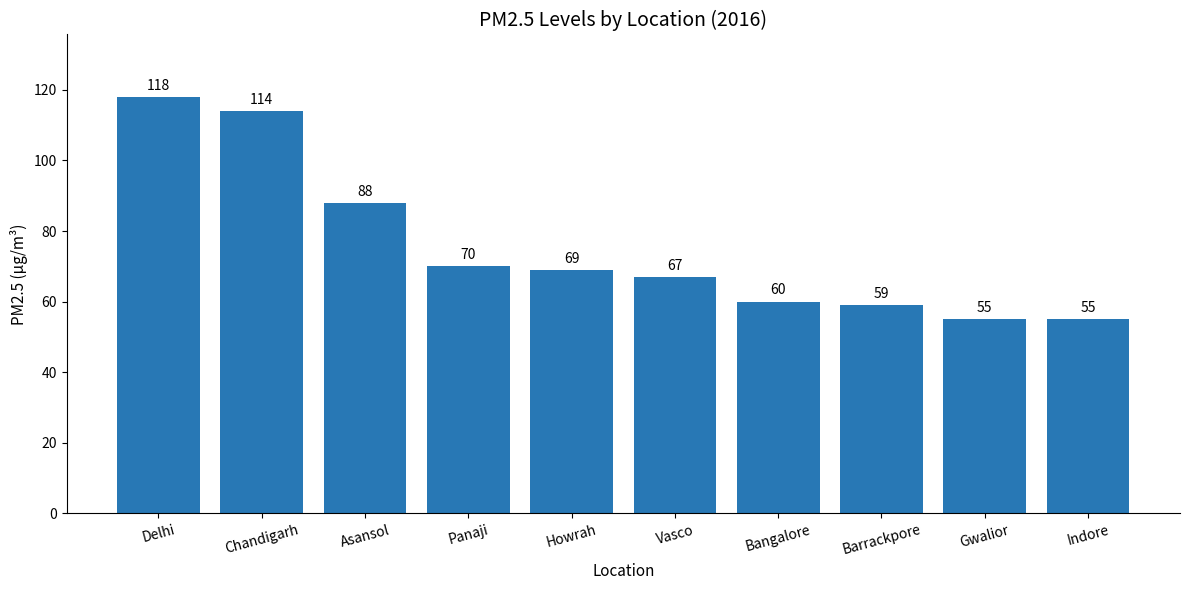

Where does the data first go above 69?

Delhi